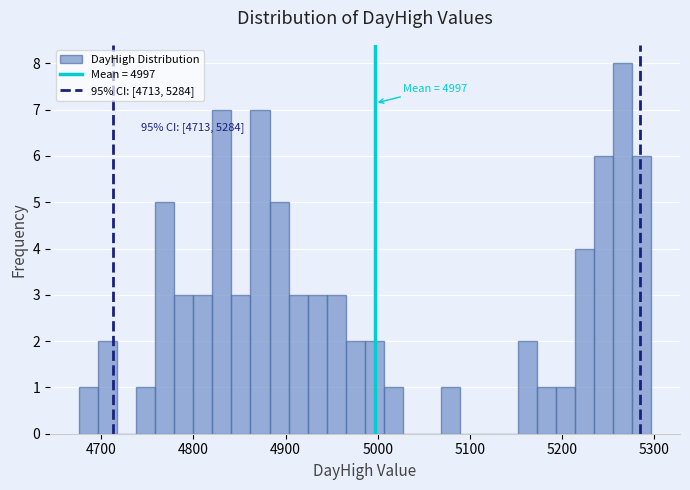

Around what value on the x-axis is the tallest bar? Give the approximate position of its centre, as read against the axis.

5270